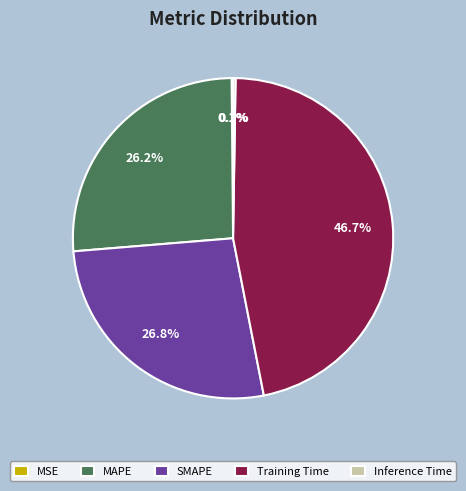

To the nearest percent, what is the average slice percentage?

20%